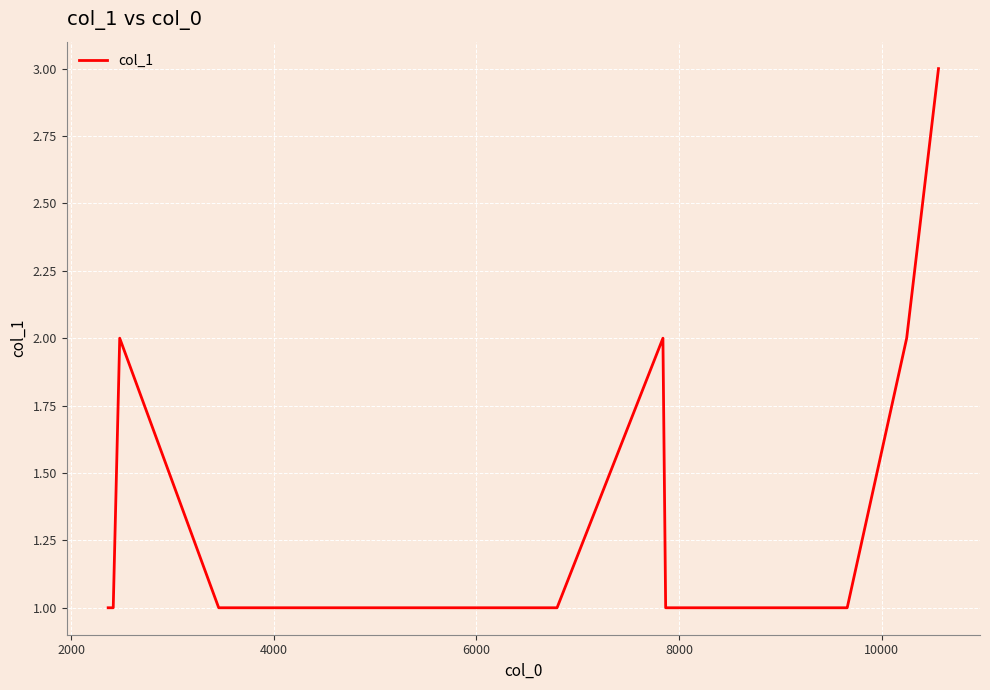

What is the difference between the maximum and minimum values?

2